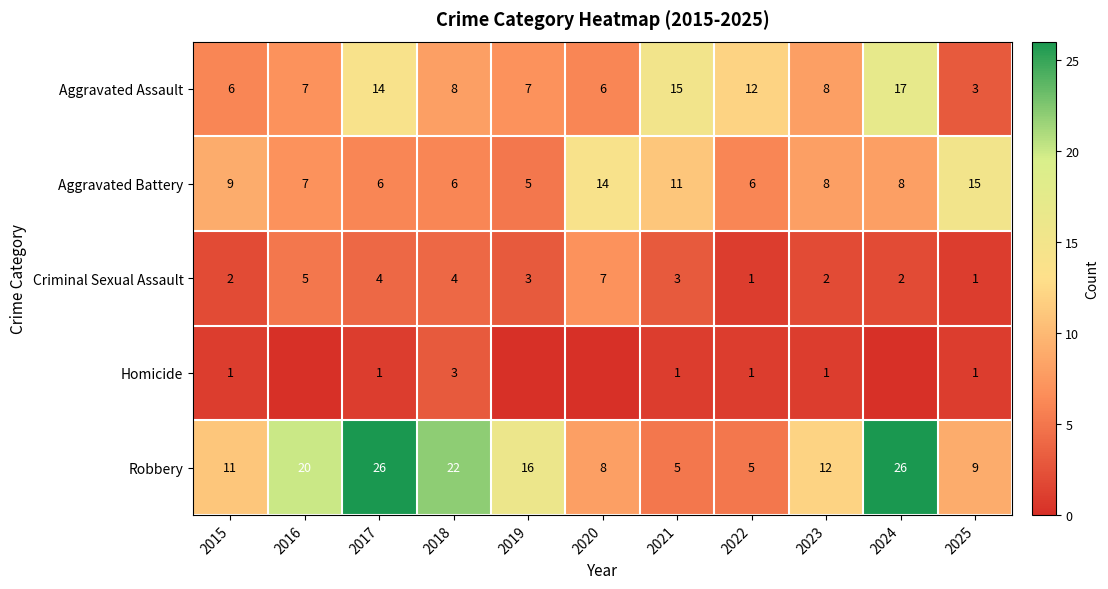

Which series changed the most between 2017 and 2025?

Robbery